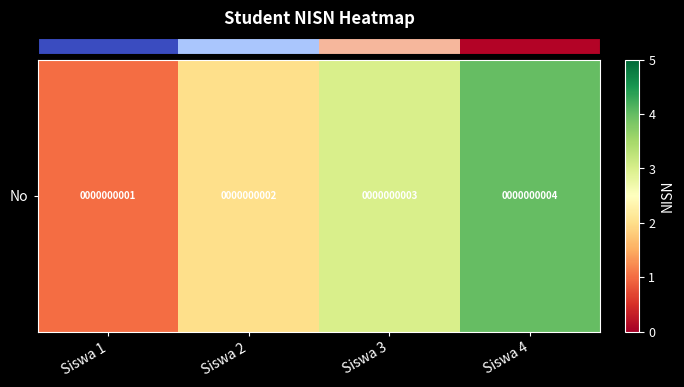

What is the difference between the maximum and second lowest values?

2